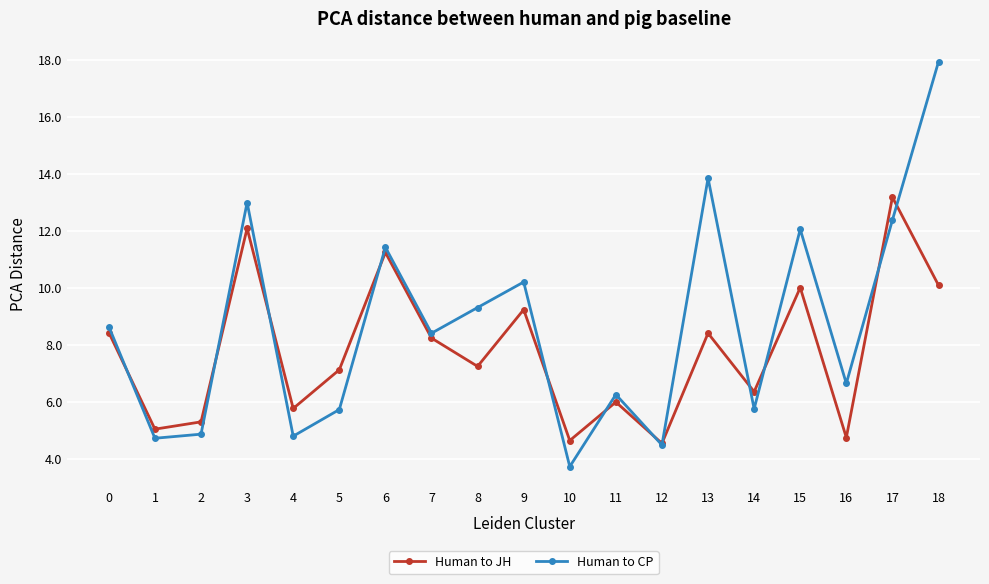

At which category does Human to JH reach its first local valley?

1